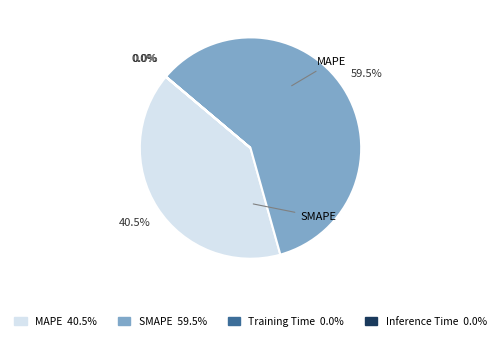

Is there any slice that represents more than half of the pie?

Yes